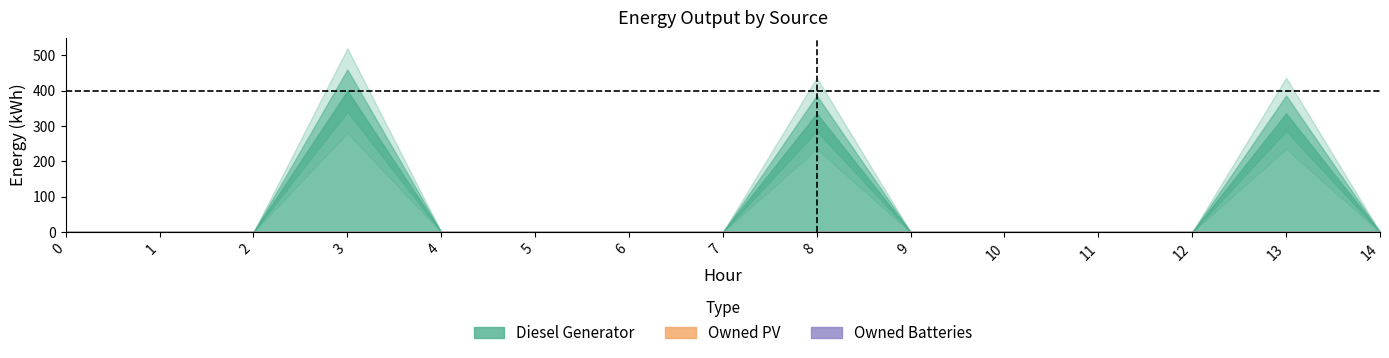

Is the value of Diesel Generator at 8 greater than the value of Owned PV at 6?

Yes